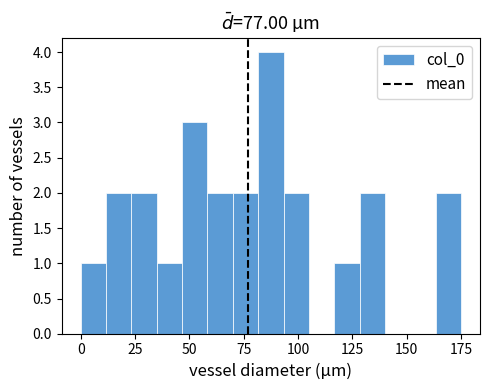

Read against the x-axis, roughly where is the centre of the tallest bar?

90